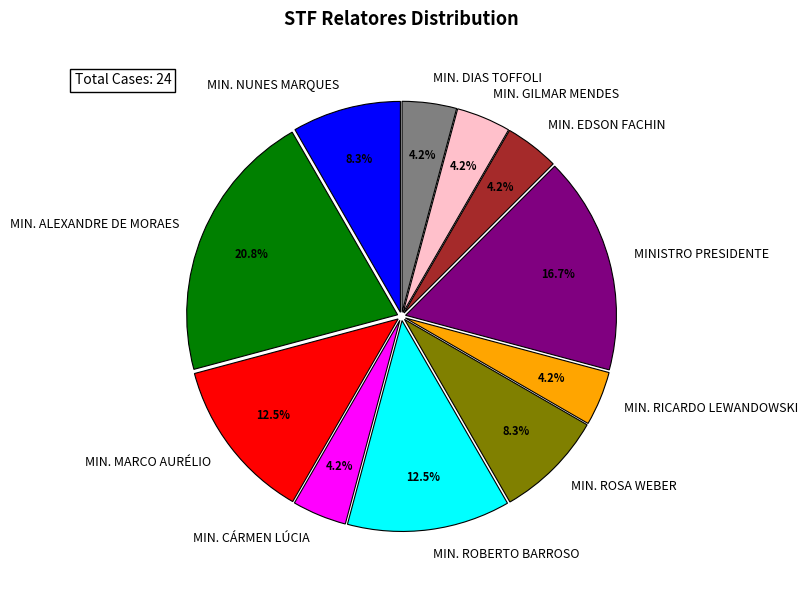

Is MIN. ROSA WEBER the majority of the pie?

No